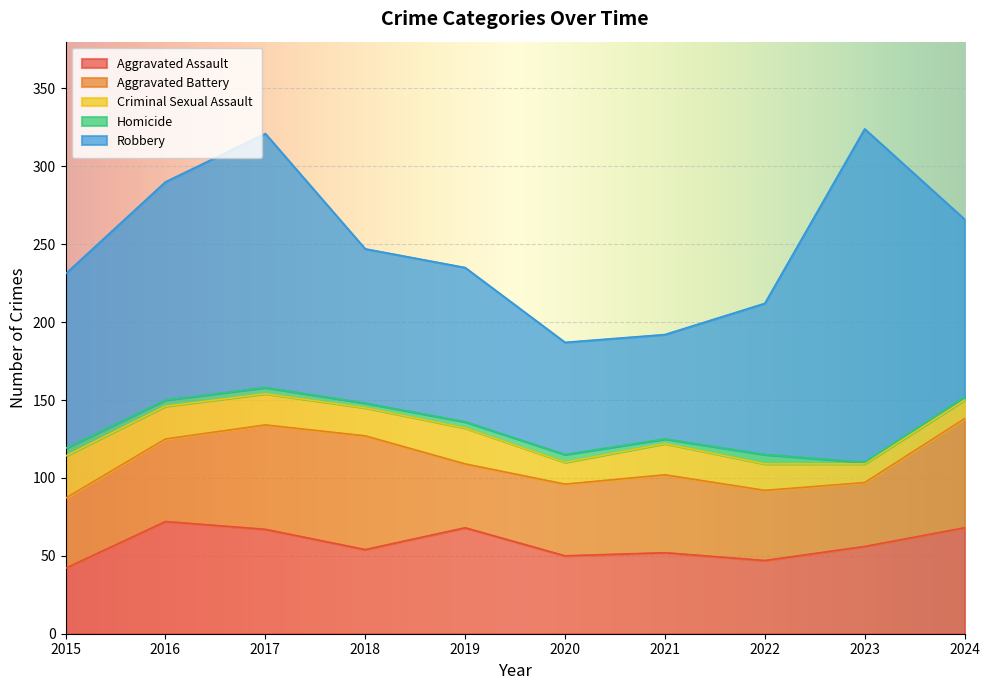

What is the average value of the Robbery series?

118